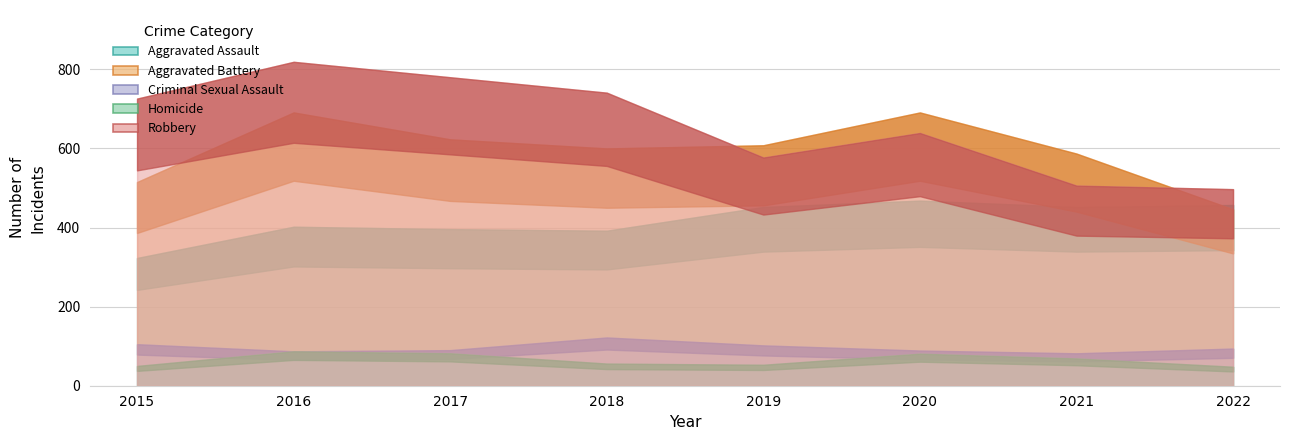

True or false: Criminal Sexual Assault has more than 0 points higher than both neighbors.

True